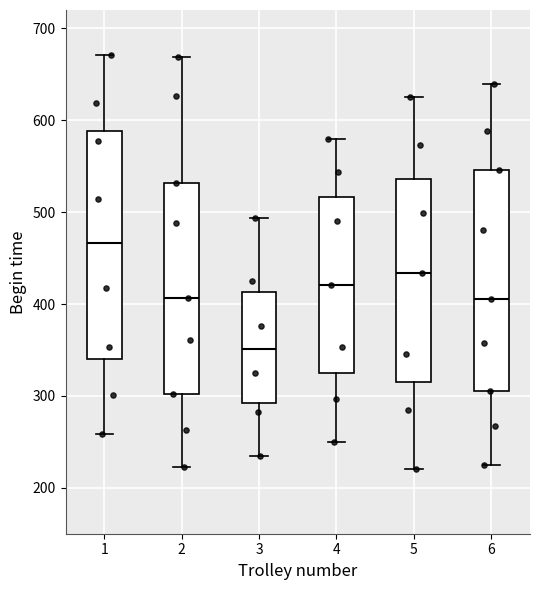

Which box has the lowest median line?

3